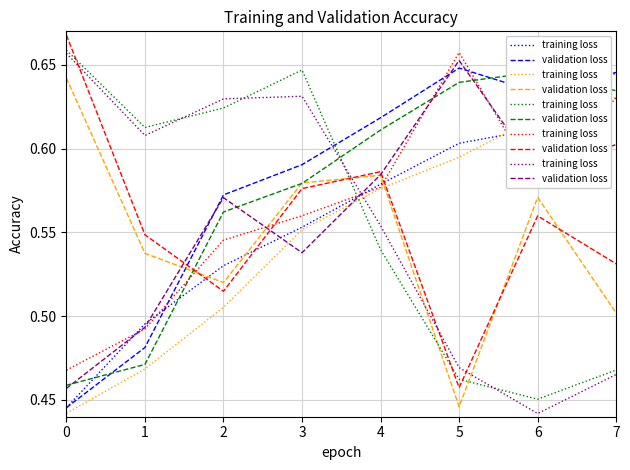

Rank the categories by validation loss value from lowest to highest.

0, 1, 3, 2, 4, 6, 7, 5